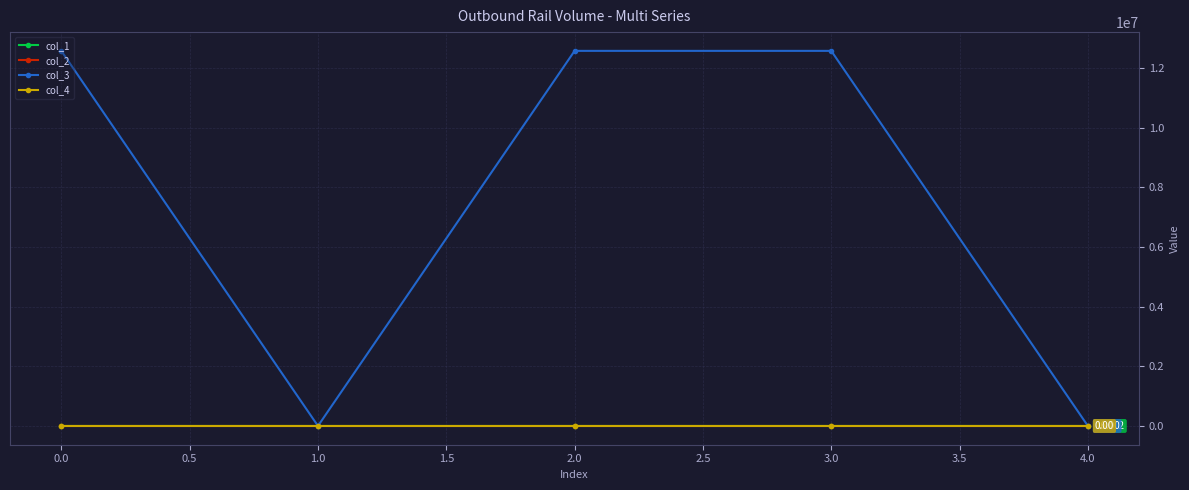

True or false: col_4 has more than 2 interior local peaks.

False